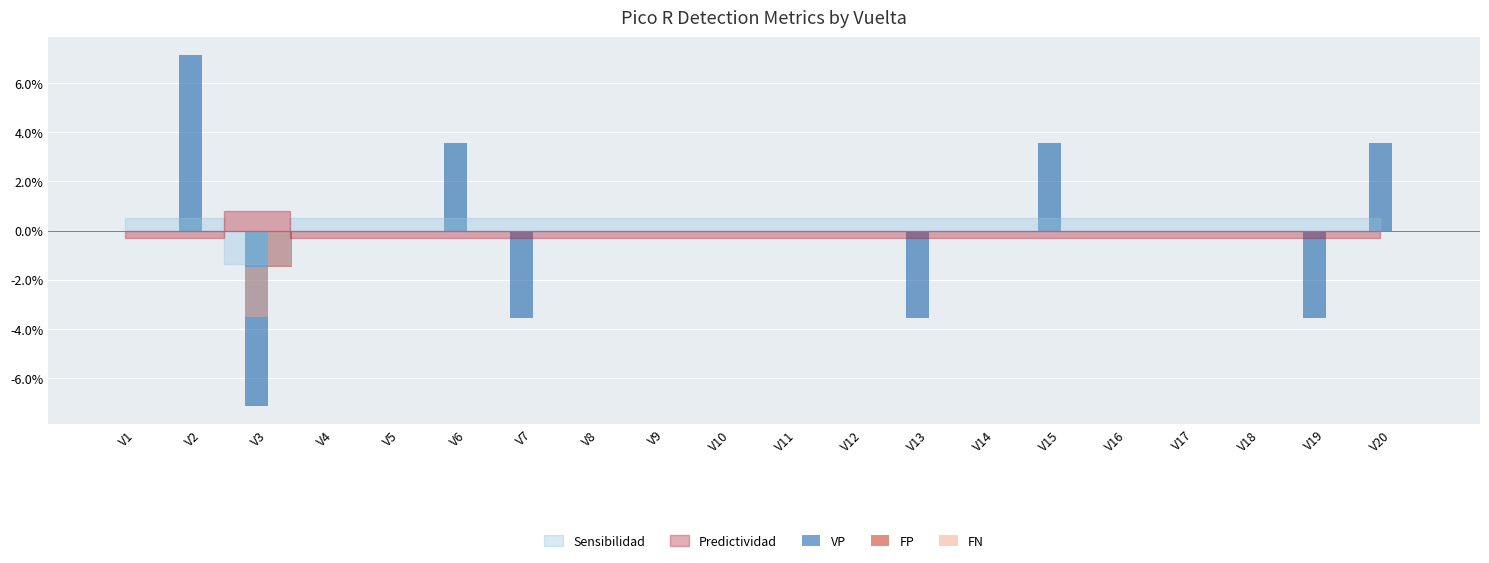

True or false: VP has a value of 0.0 at V11.

True